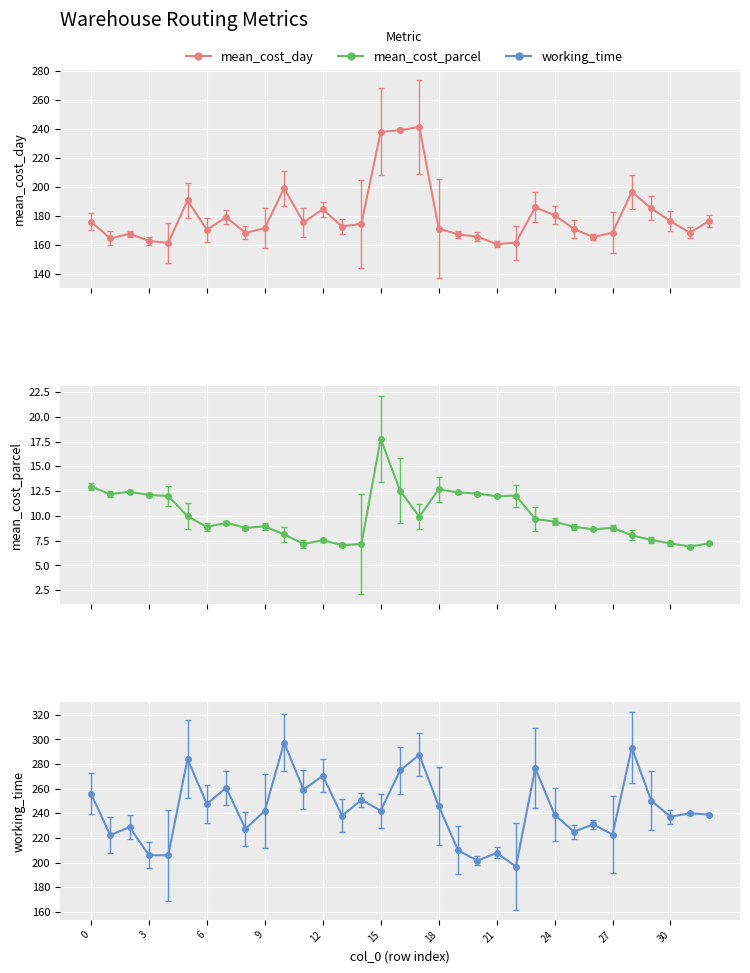

What is the total value across all series at 16?

526.5